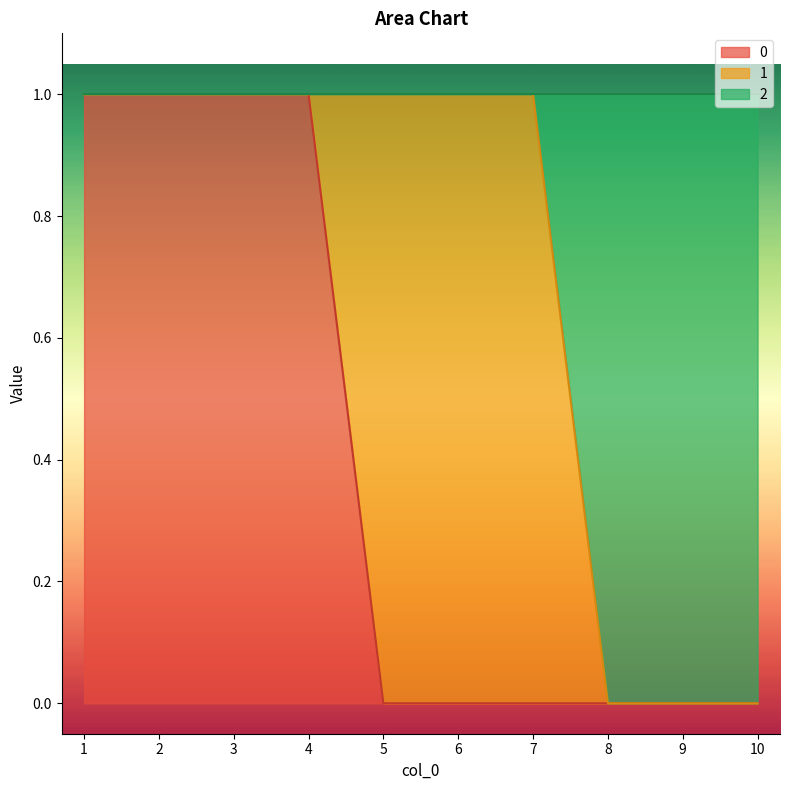

Which label corresponds to the smallest value in the chart?

5